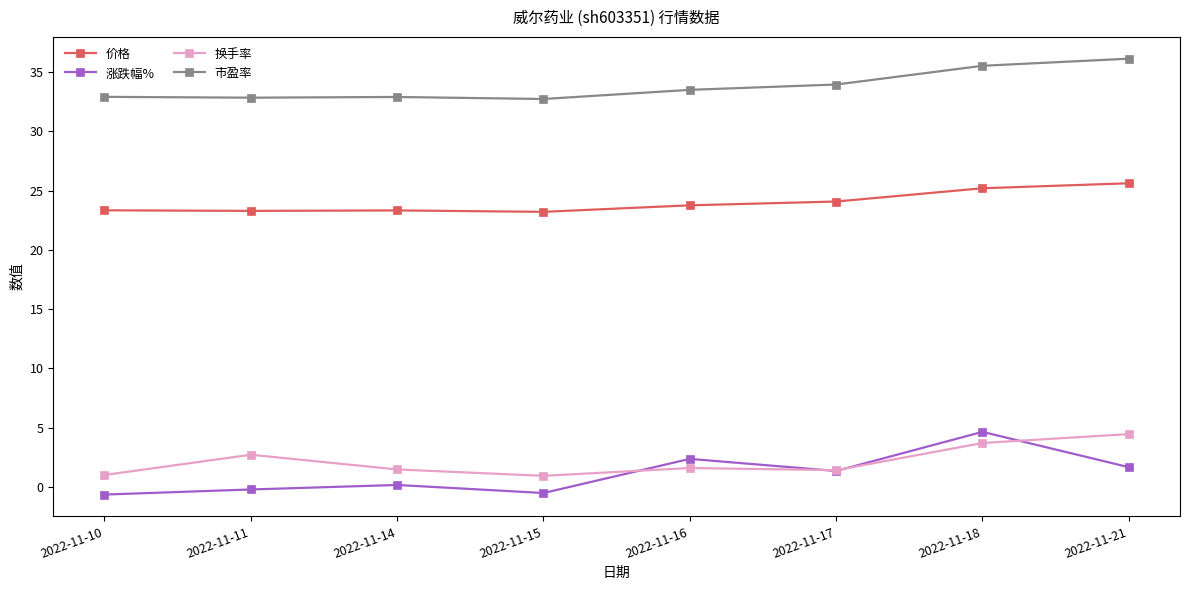

Which category has the highest value in the 涨跌幅% series?

2022-11-18